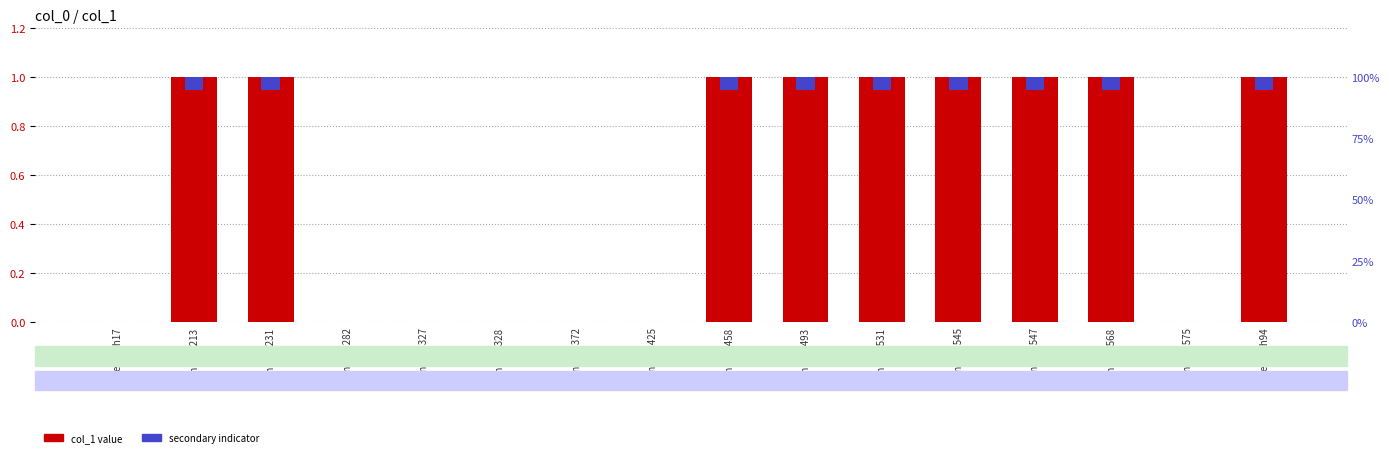

What value does the data have at english531?

1